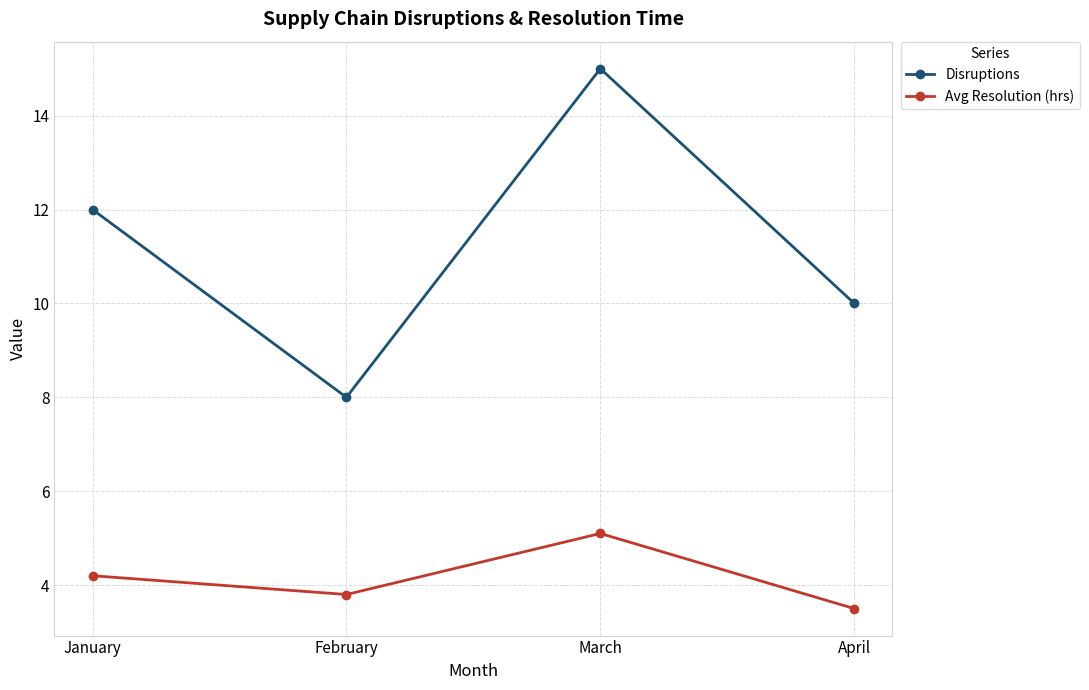

How many interior local valleys does the Disruptions series have?

1